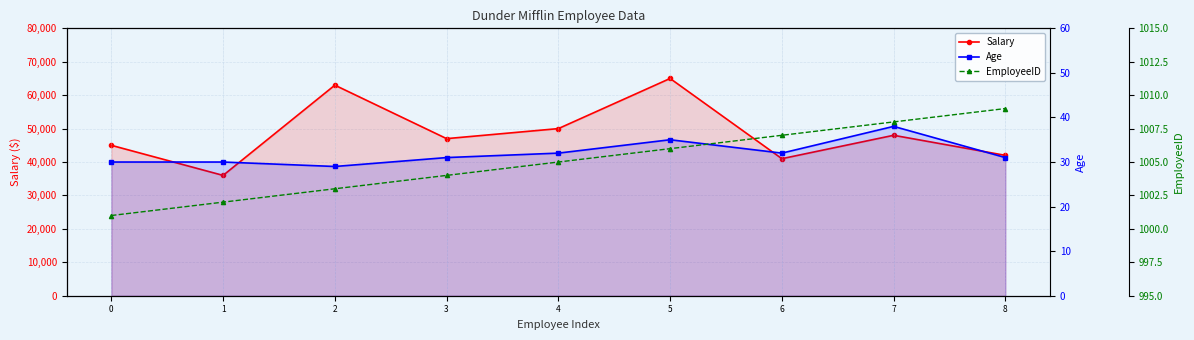

True or false: EmployeeID and Age cross at least once.

False